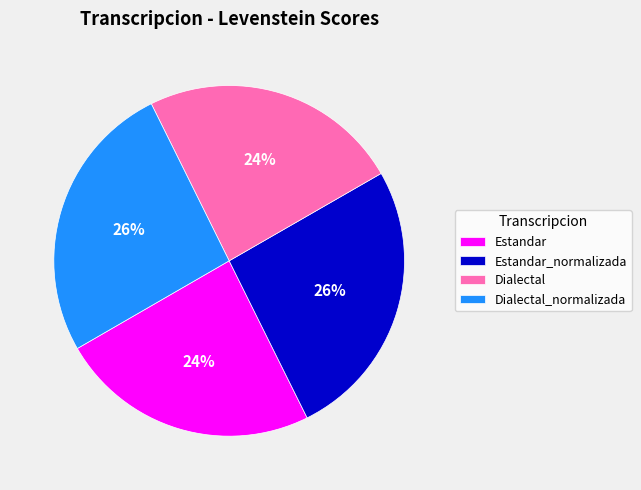

To the nearest percent, what is the average slice percentage?

25%